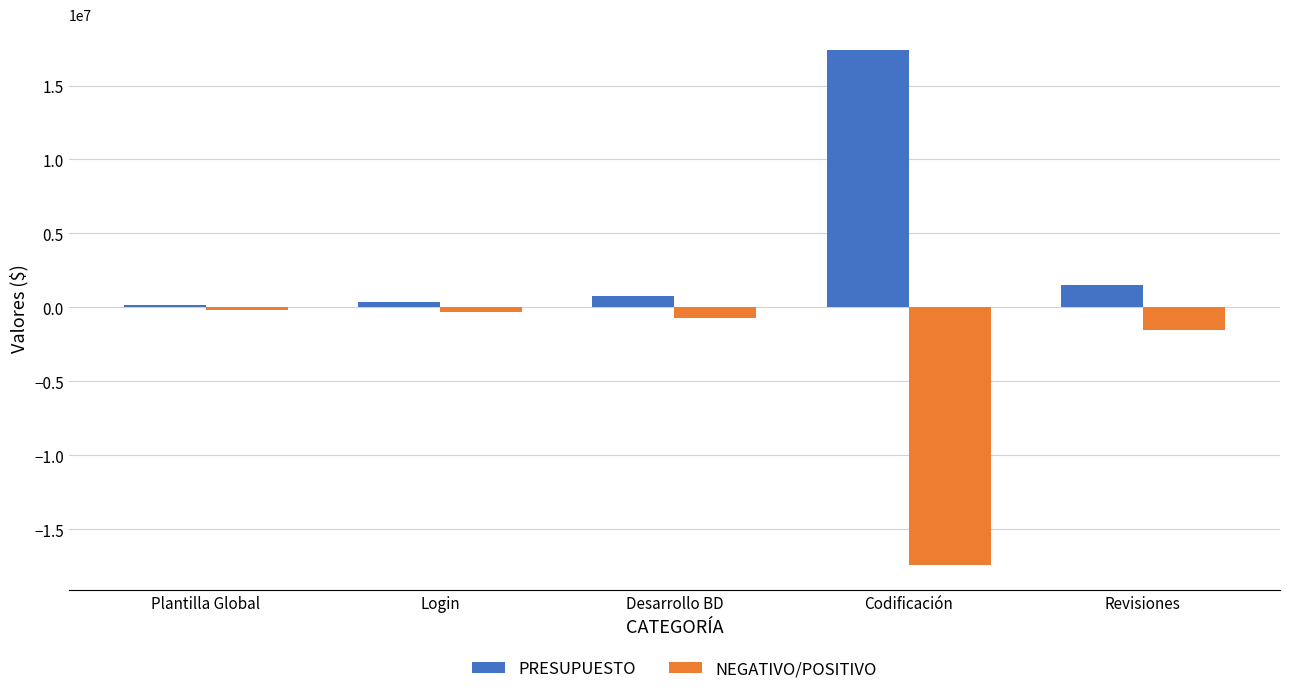

Read the PRESUPUESTO value at Revisiones.

1500000.0